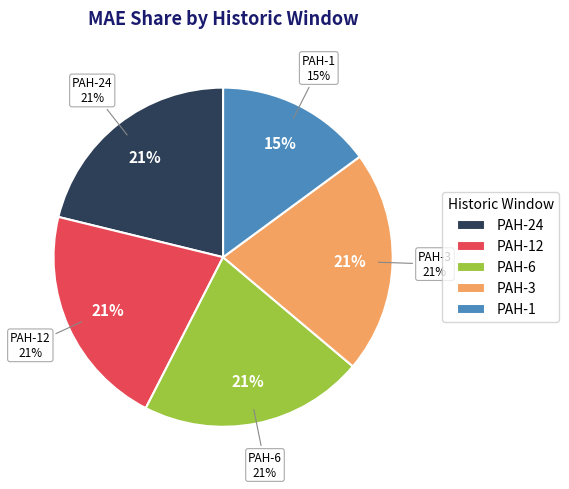

Combined, do PAH-24 and PAH-3 account for over 50%?

No